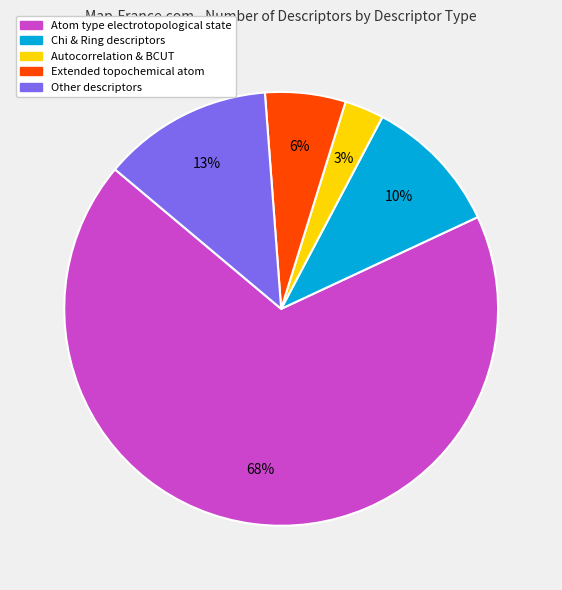

How many segments does this pie chart have?

5